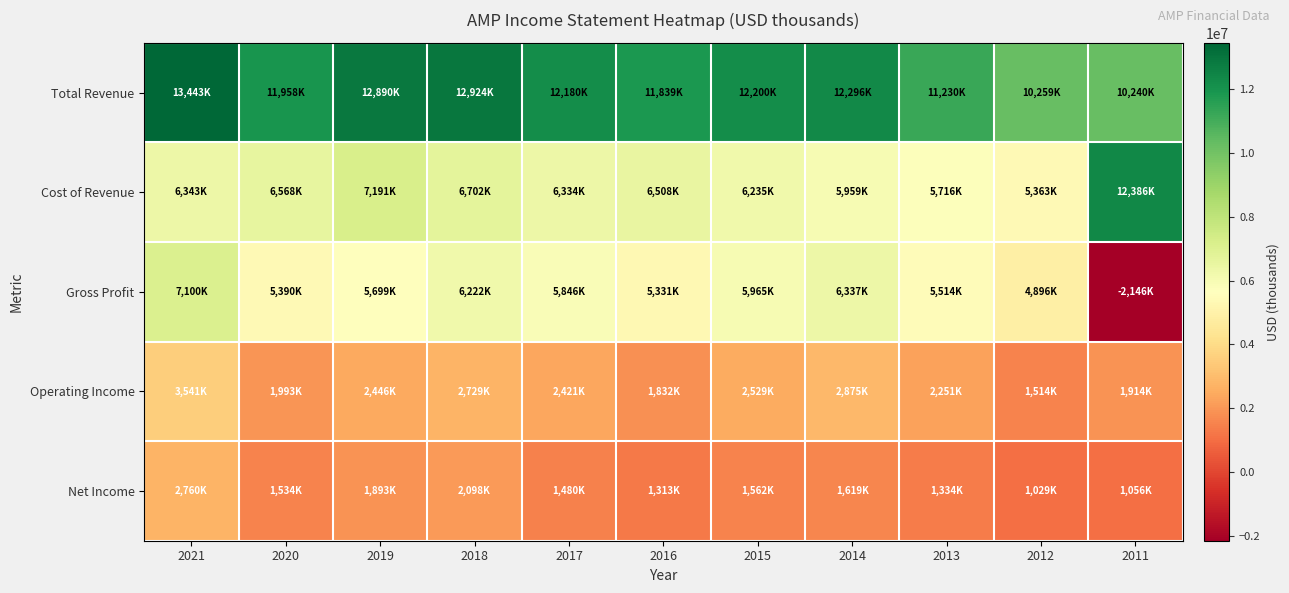

Which series has the widest spread of values?

Gross Profit